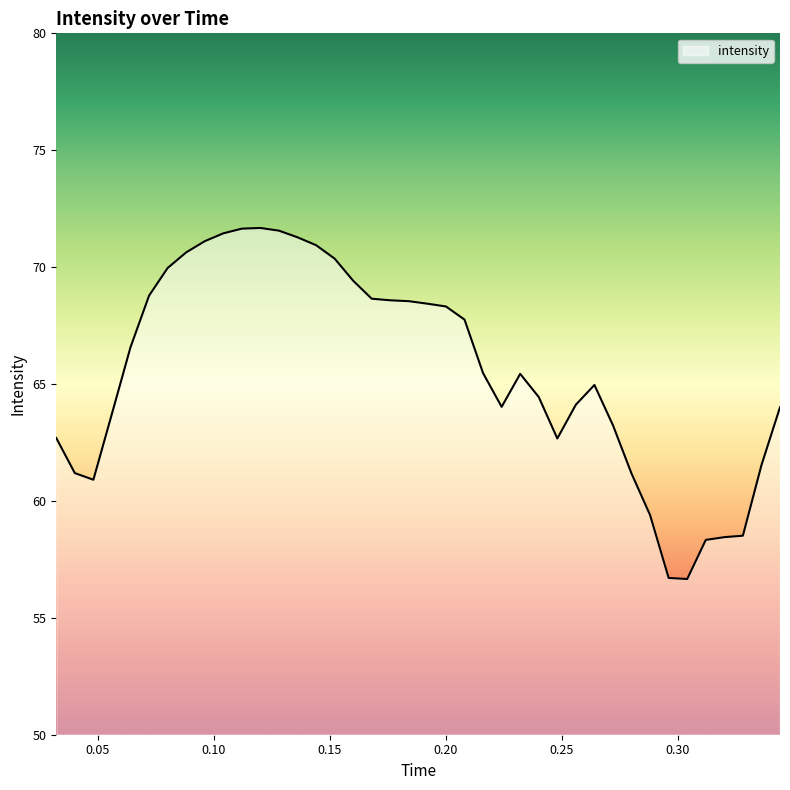

What is the maximum value shown in the chart?

71.7